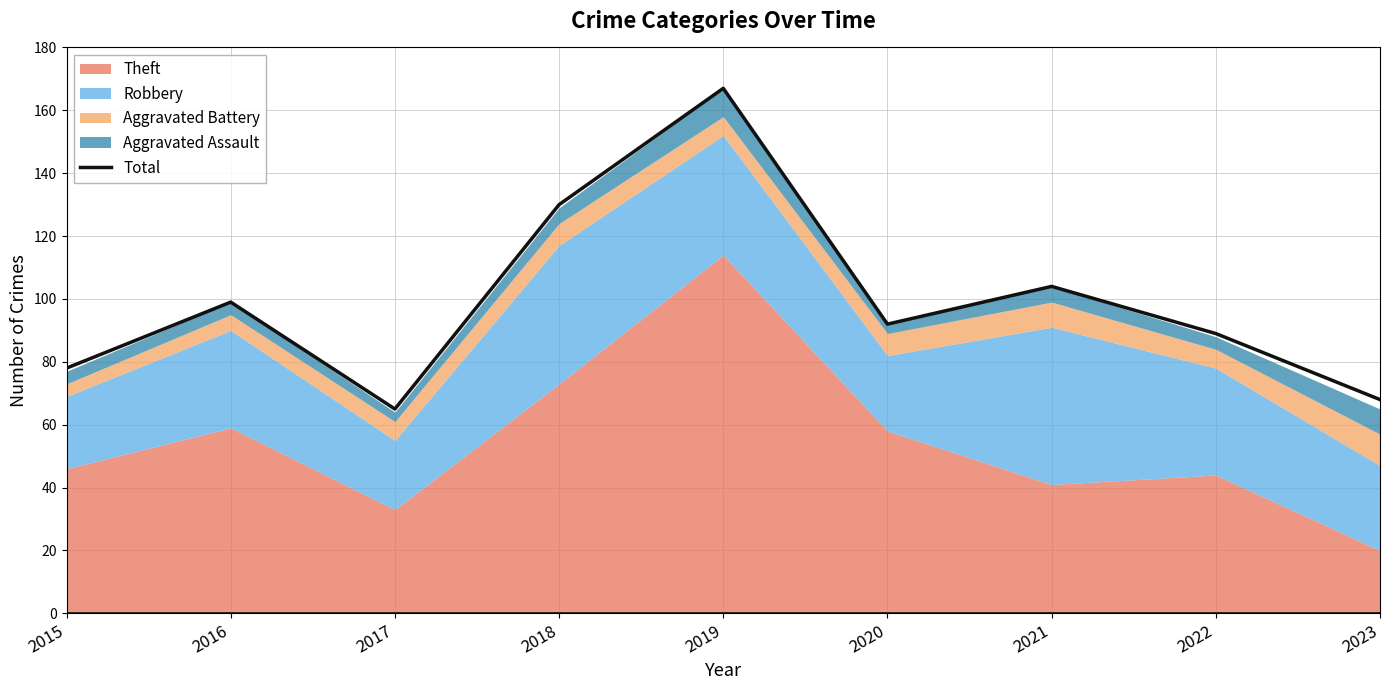

How many lines are shown in the chart?

1